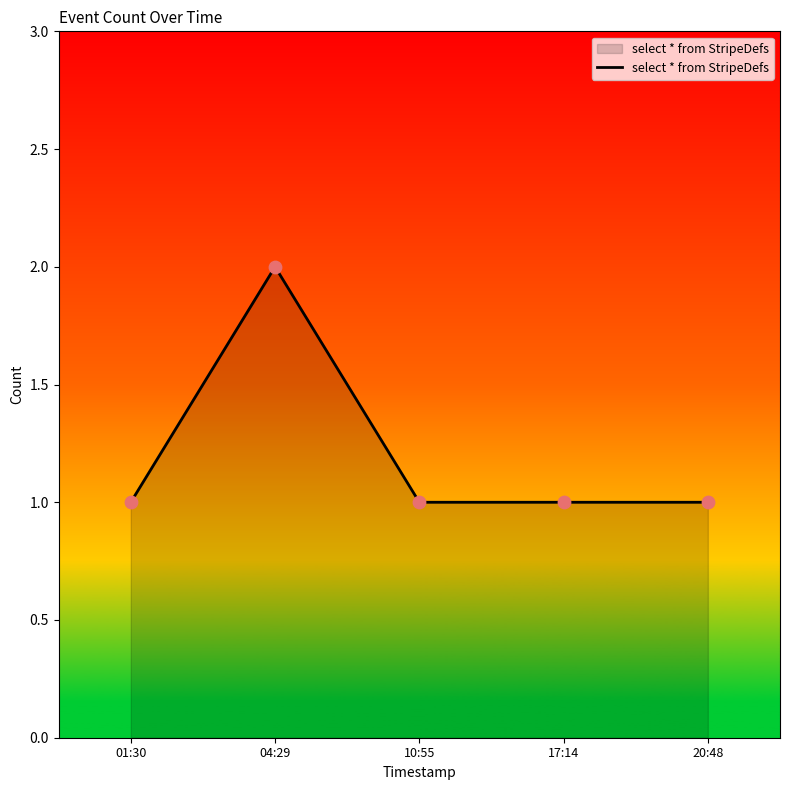

What is the change in value from 01:30 to 04:29?

+1